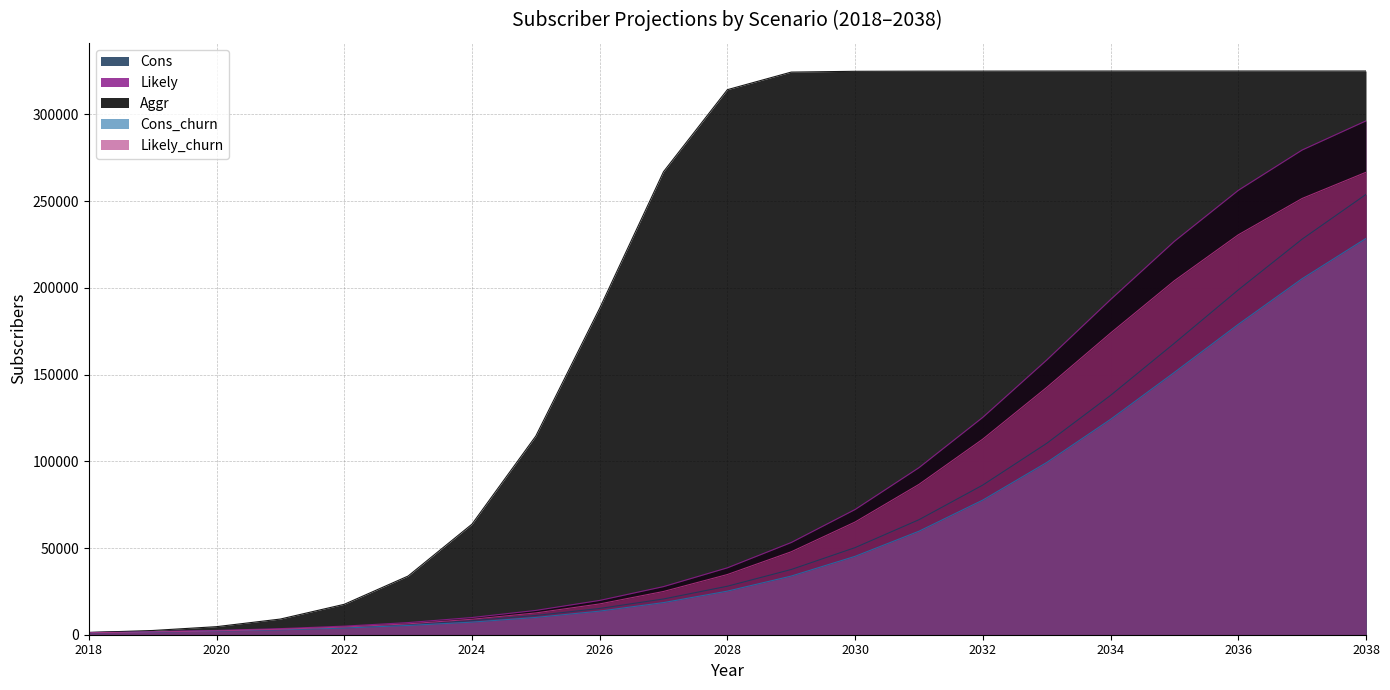

True or false: Likely_churn and Aggr cross at least once.

False